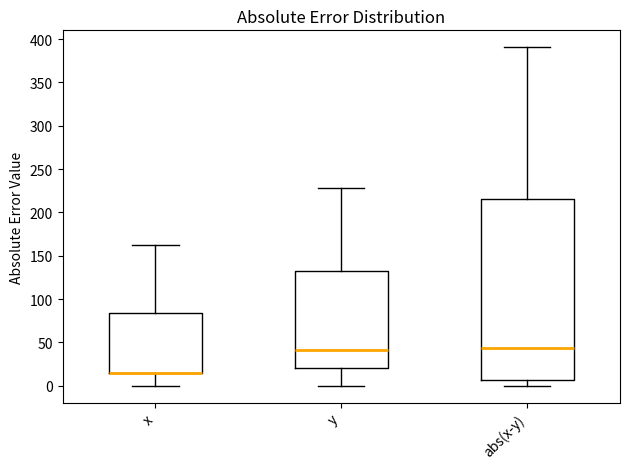

Which box is the tallest, from its lower edge to its upper edge?

abs(x-y)